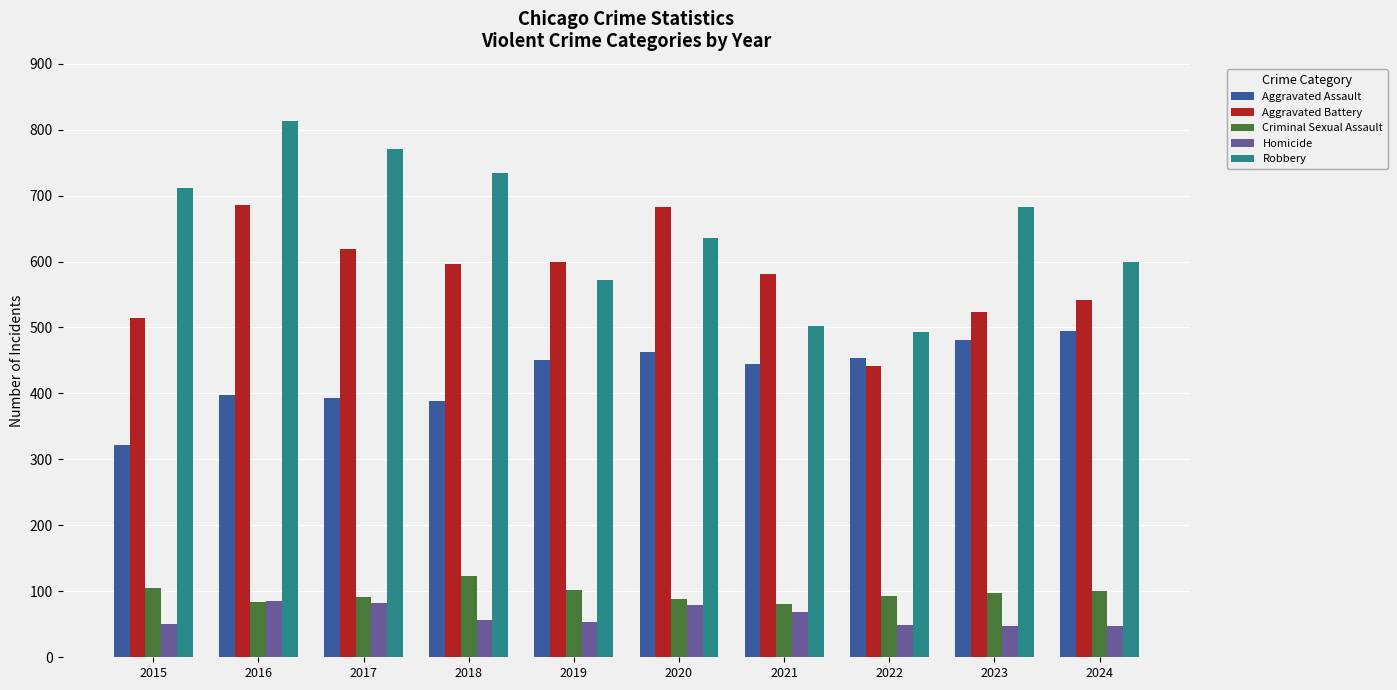

What is the difference between the maximum and minimum values in the Aggravated Battery series?

244